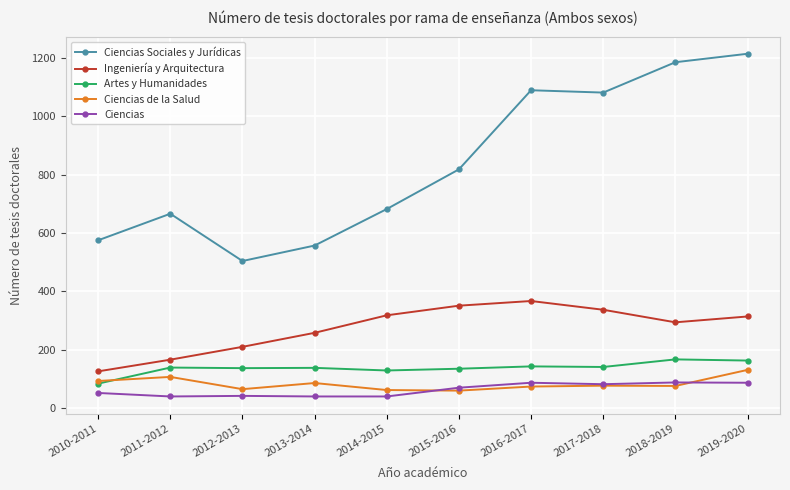

Is this an area chart (filled region under the line)?

No